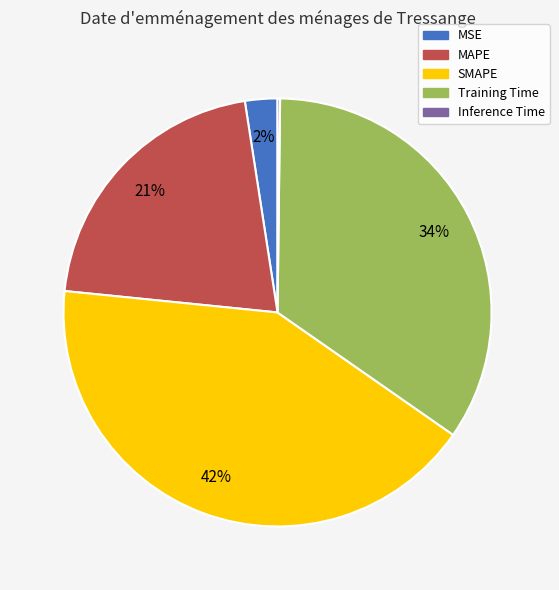

What is the largest slice in the pie chart?

SMAPE